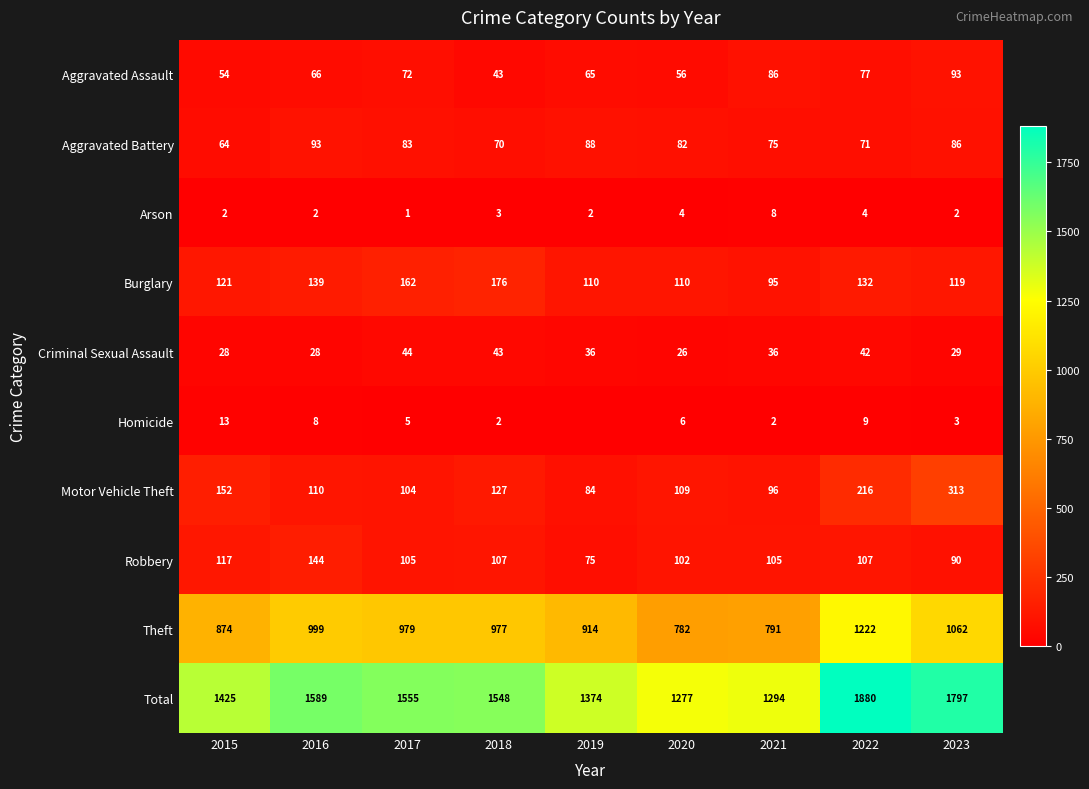

What is the maximum value shown in the chart?

1880